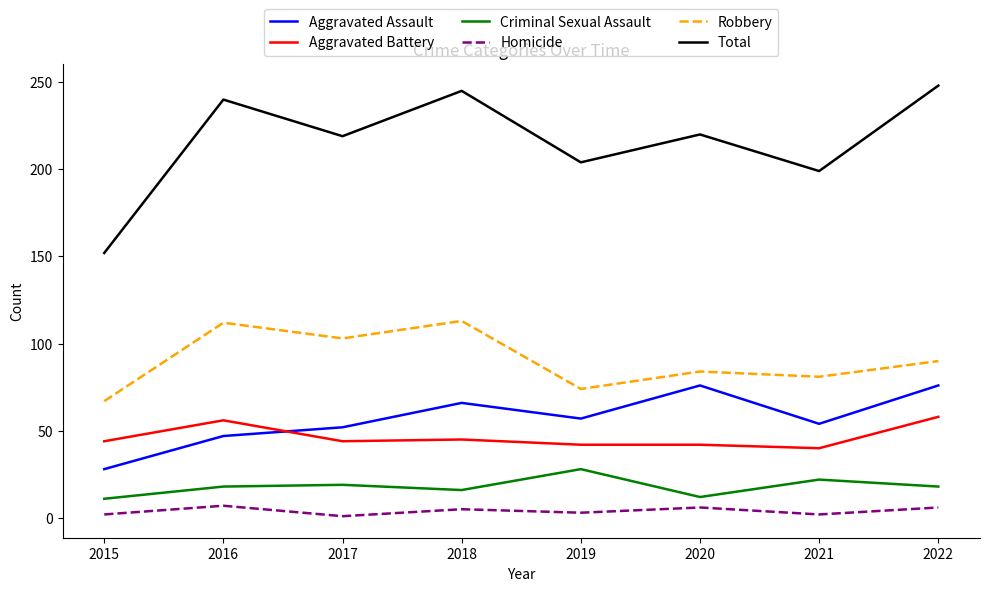

The value of Aggravated Assault at 2016 is 47. True or false?

True